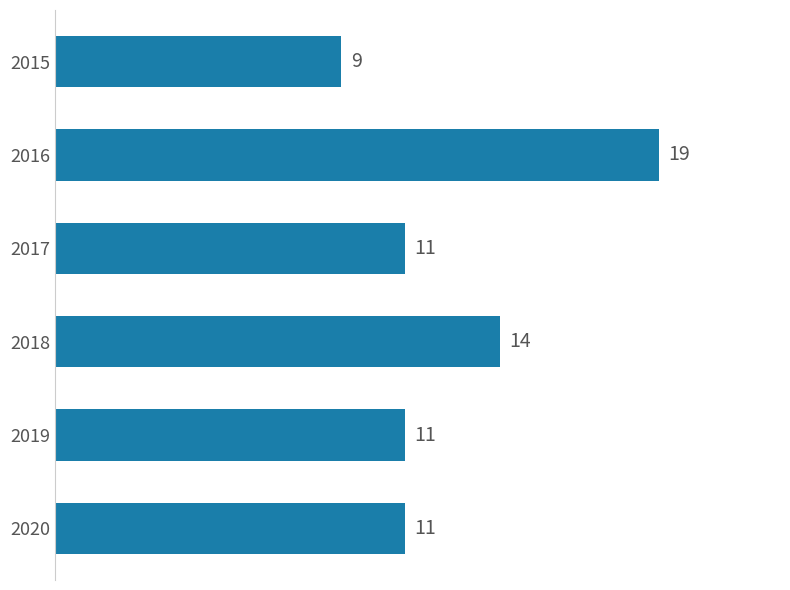

What is the sum of all values?

75